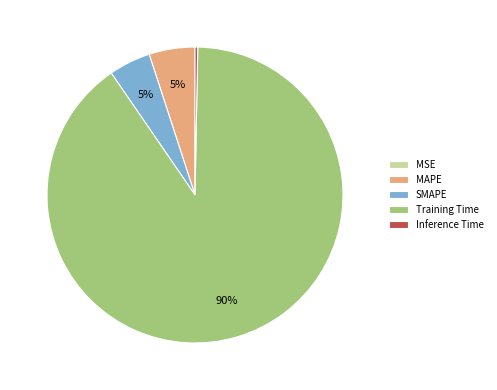

Is there any slice that represents more than half of the pie?

Yes